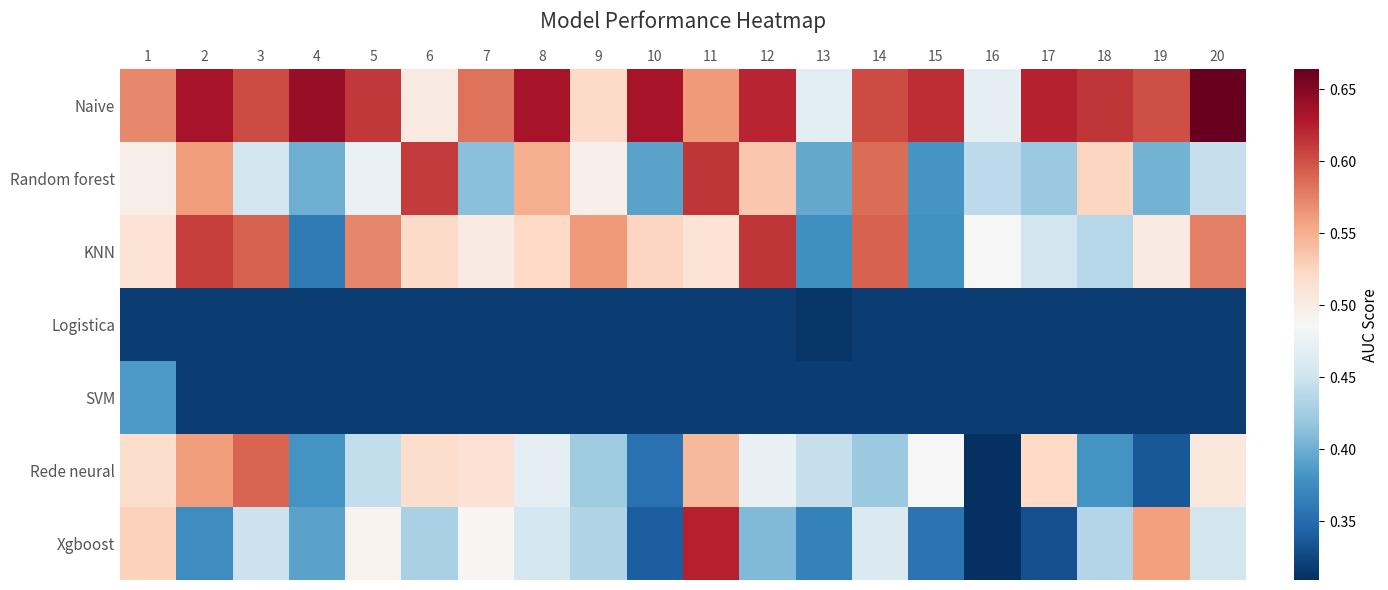

What is the difference between the highest and lowest values at 6?

0.3